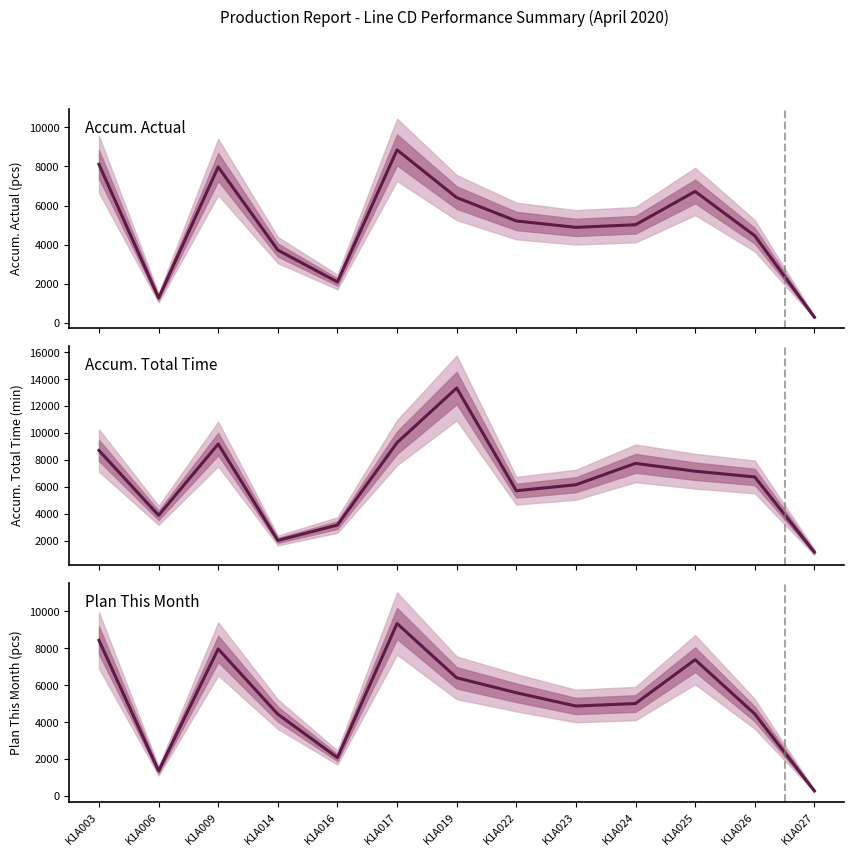

Rank the series at K1A019 from lowest to highest value.

ACCUM. ACTUAL, PLAN THIS MONTH, ACCUM. TOTAL TIME